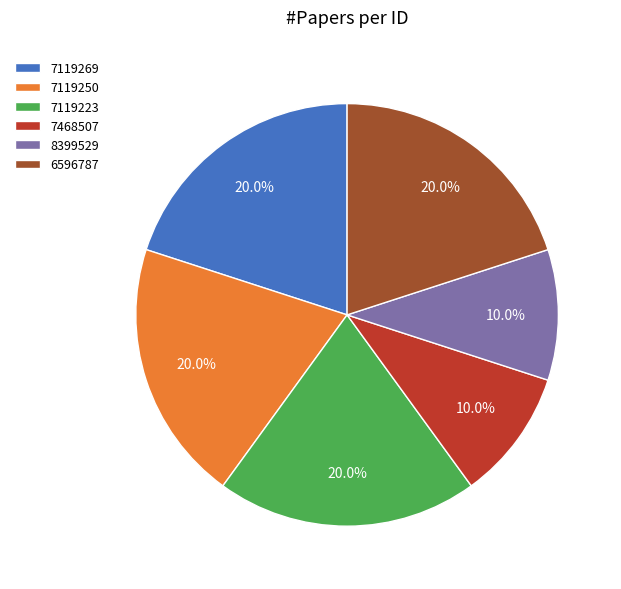

How much of the chart is everything except 7468507?

90.0%